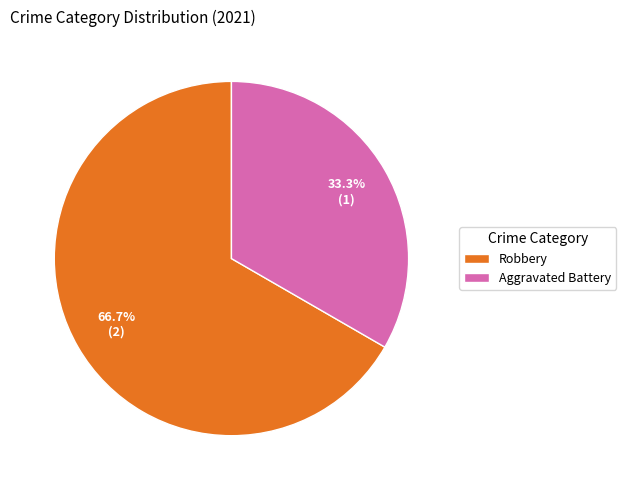

True or false: Robbery accounts for 67% of the total.

True